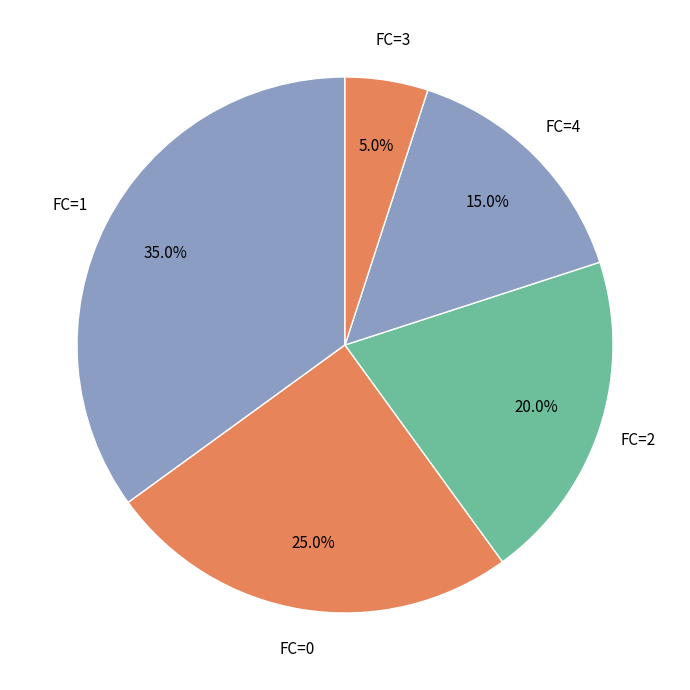

Combined, what portion of the pie is FC=0 and FC=4?

40.0%